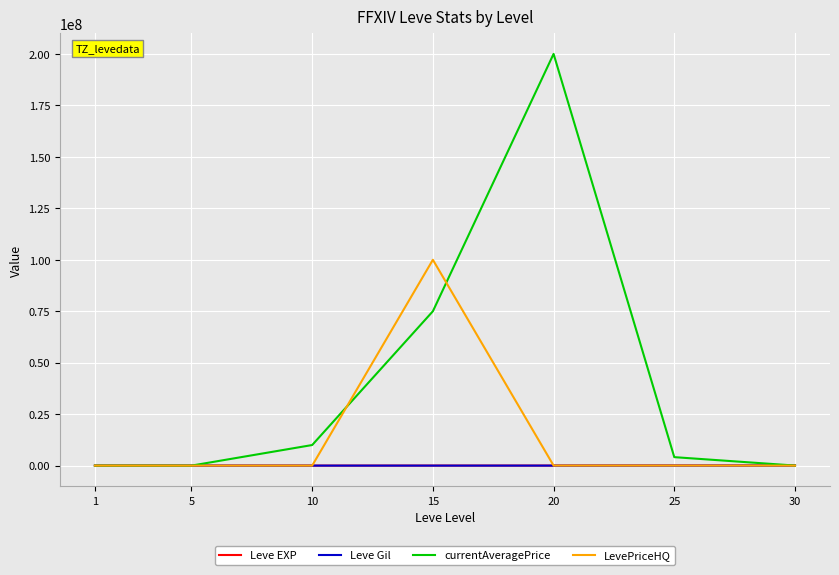

Count the number of categories in the chart.

7